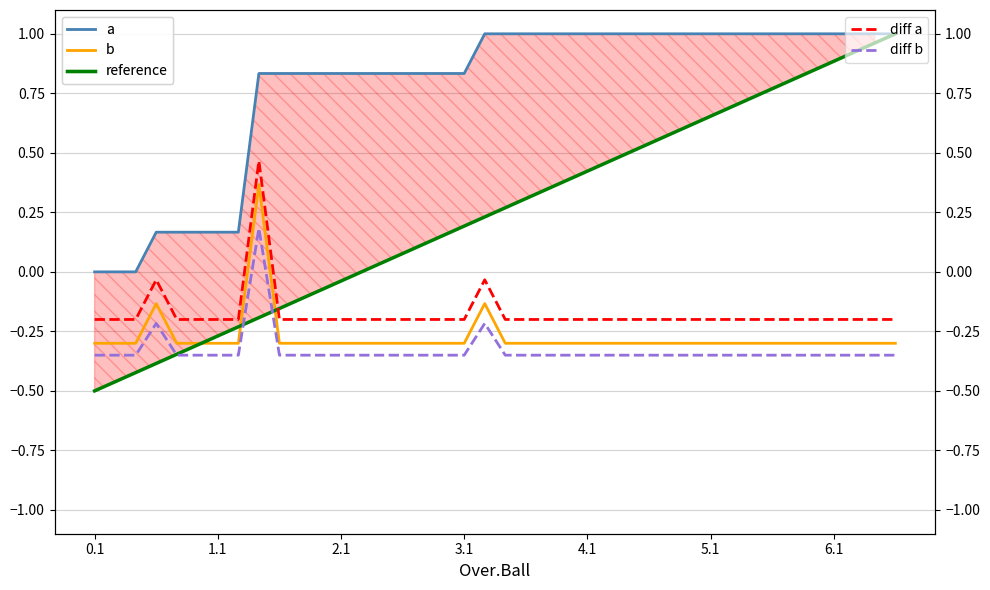

Which series has the largest range (max minus min)?

reference